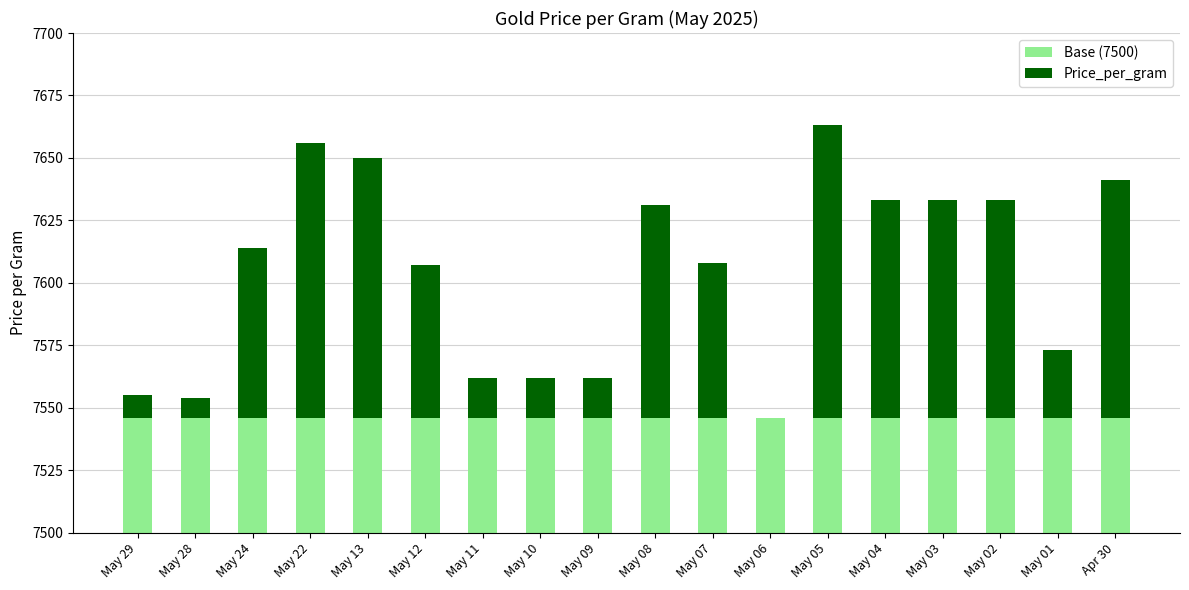

Which has a higher value, May 28 or May 11?

May 28